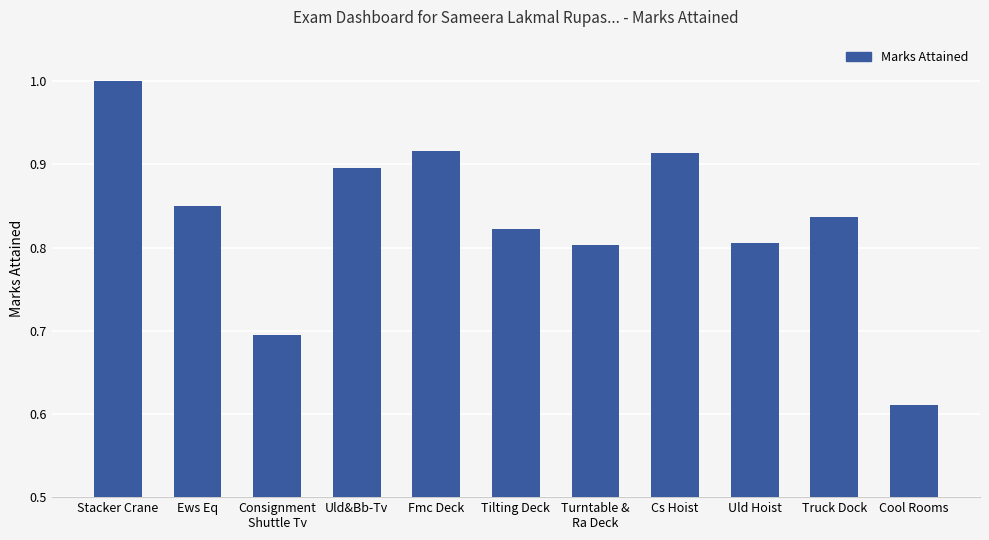

What is the difference between the second highest and minimum values?

0.3